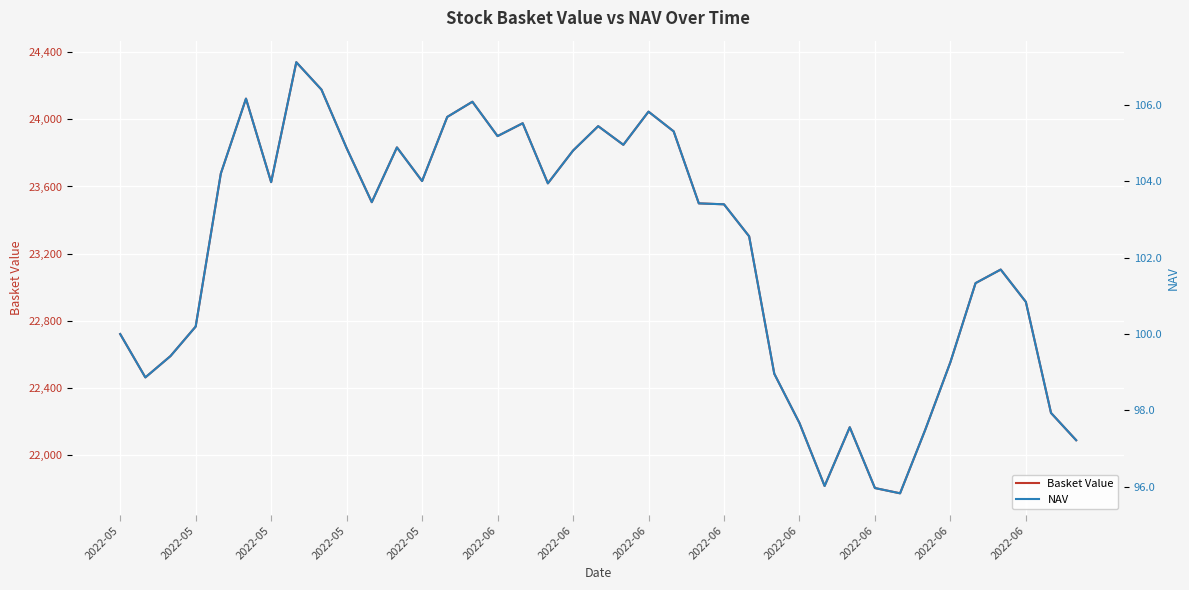

Rank the series at 29 from lowest to highest value.

NAV, Basket Value